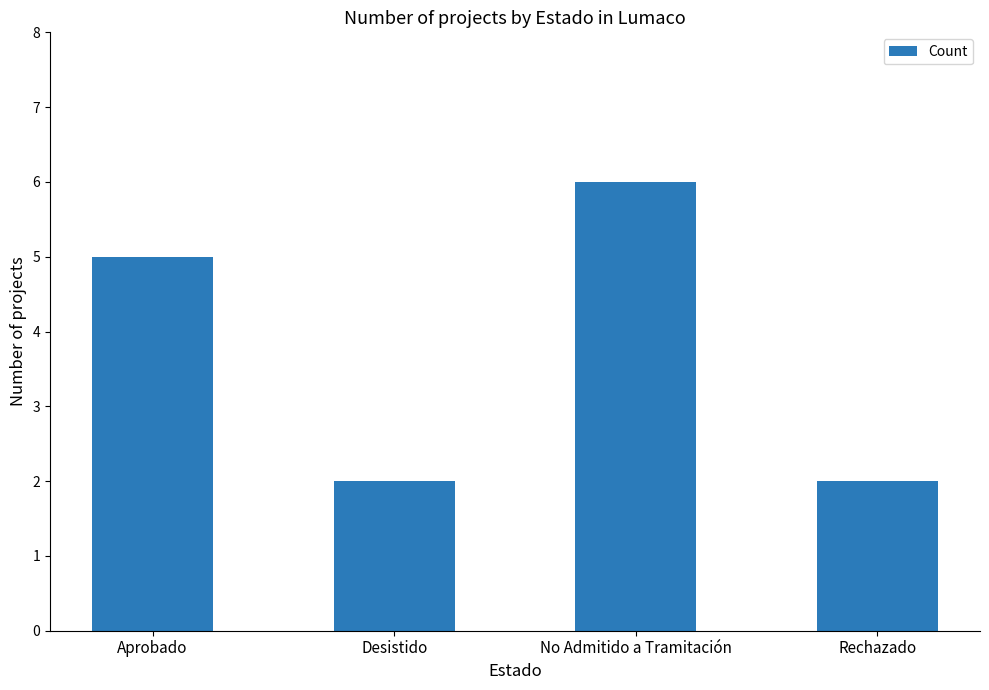

What is the difference between the maximum and minimum values?

4